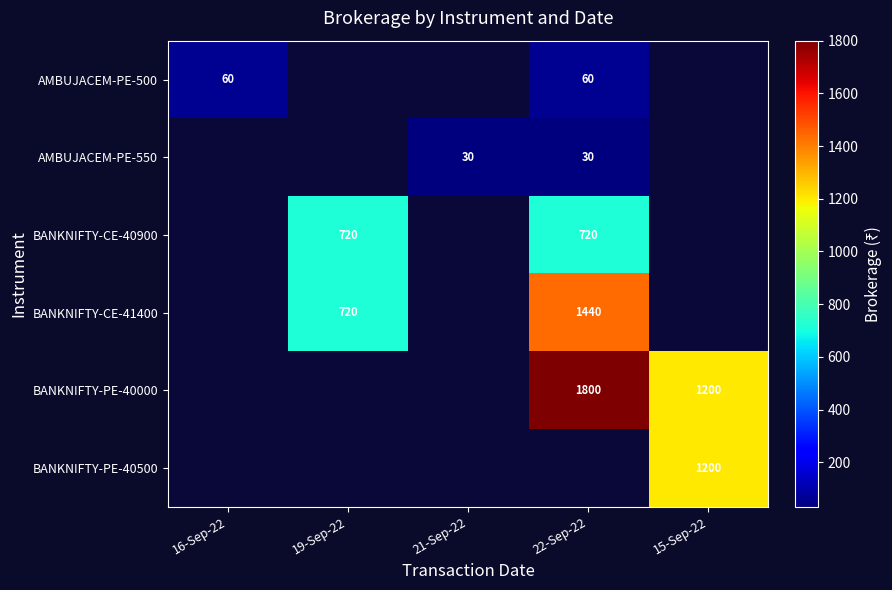

The BANKNIFTY-CE-40900 series shows 720 at 22-Sep-22. True or false?

True